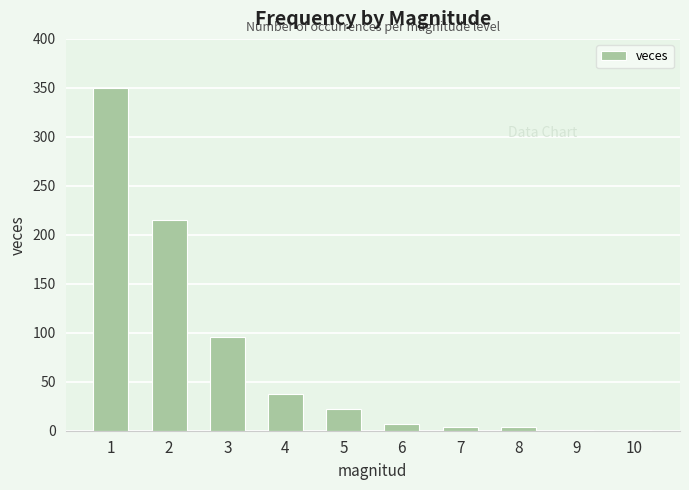

Reading left to right, transcribe all the data shown in this chart.

1=350	2=215	3=96	4=37	5=22	6=7	7=4	8=4	9=1	10=1